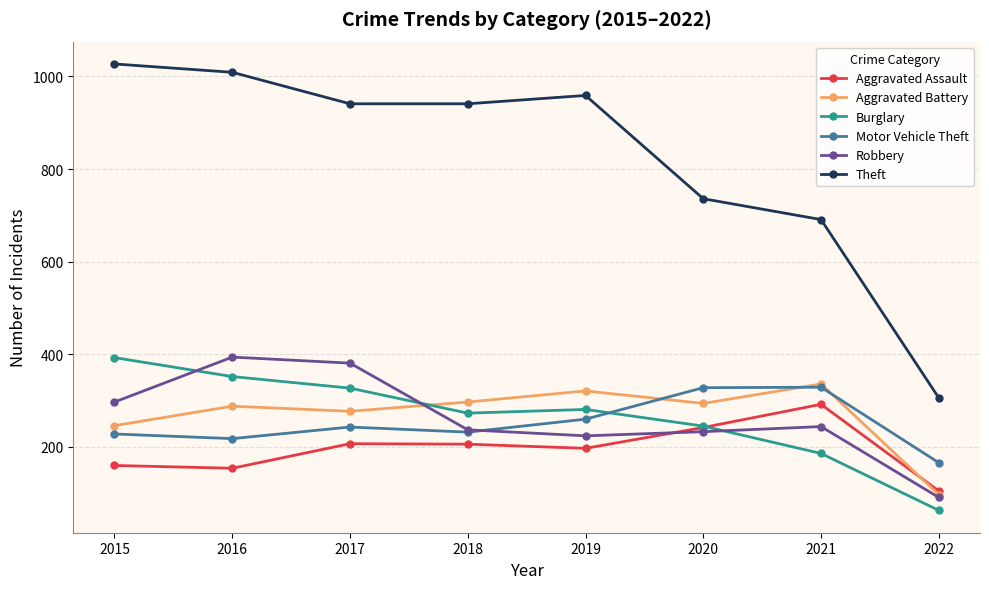

What is the difference between the maximum and minimum values in the Aggravated Battery series?

239